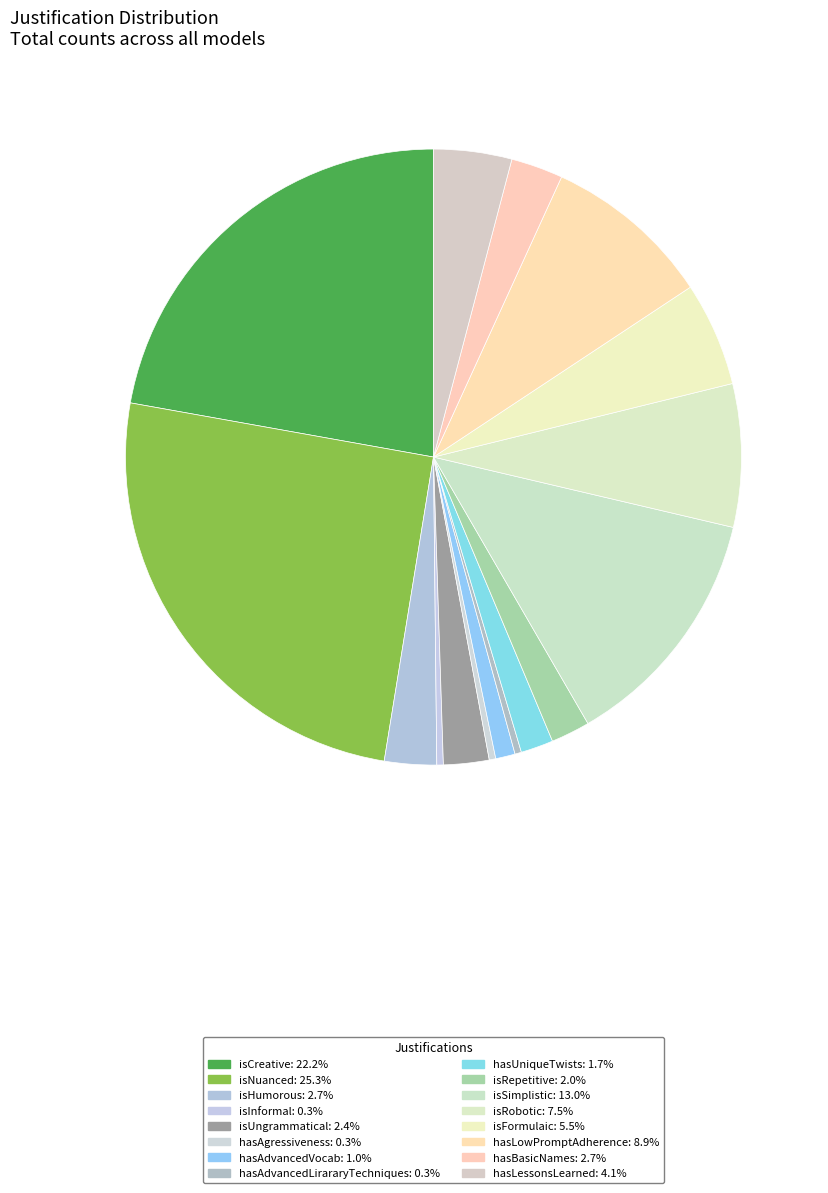

What is the total percentage of isHumorous and hasAdvancedLirararyTechniques?

3.1%